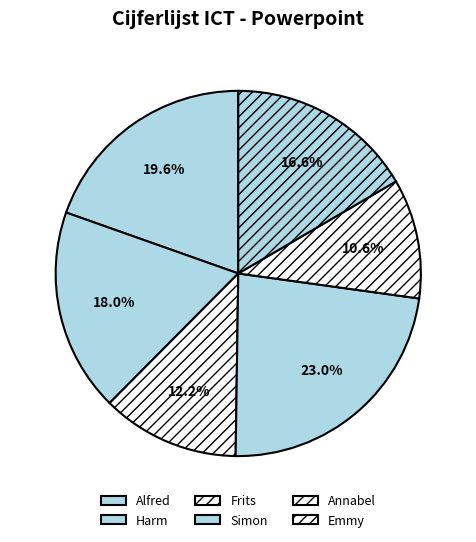

To the nearest percent, what percentage of the pie is Annabel?

11%